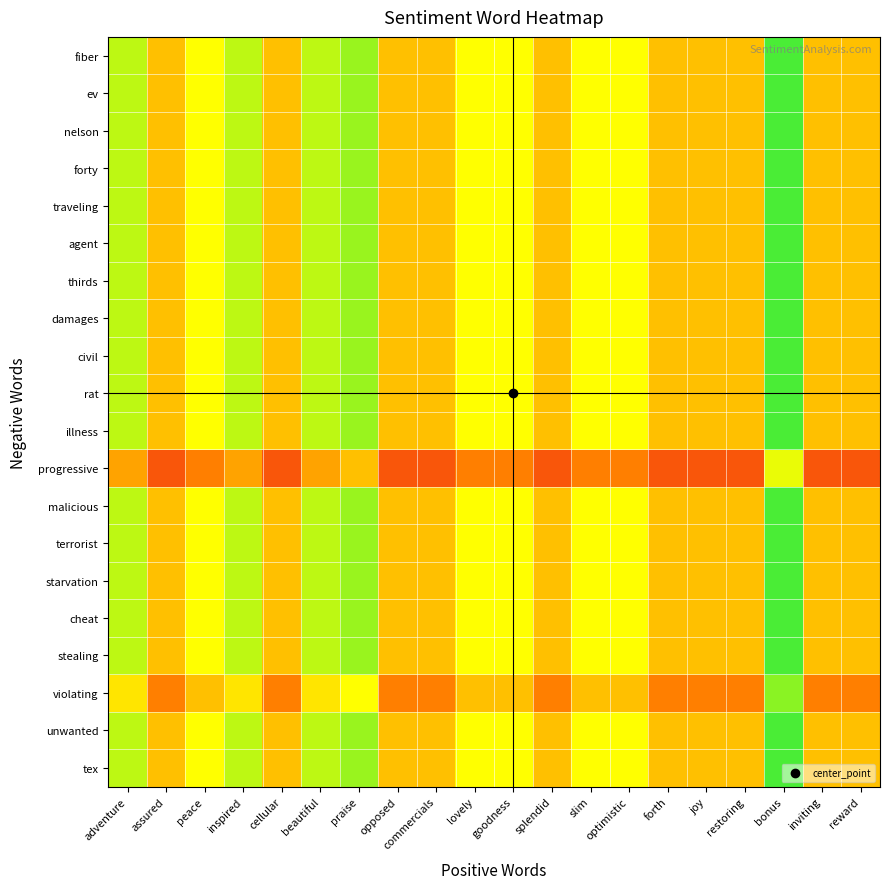

Reading left to right, list all the values displayed in this chart.

tex: adventure=0.8	assured=0.5	peace=0.7	inspired=0.8	cellular=0.5	beautiful=0.8	praise=0.8	opposed=0.5	commercials=0.5	lovely=0.7	goodness=0.7	splendid=0.5	slim=0.7	optimistic=0.7	forth=0.5	joy=0.5	restoring=0.5	bonus=0.9	inviting=0.5	reward=0.5
unwanted: adventure=0.8	assured=0.5	peace=0.7	inspired=0.8	cellular=0.5	beautiful=0.8	praise=0.8	opposed=0.5	commercials=0.5	lovely=0.7	goodness=0.7	splendid=0.5	slim=0.7	optimistic=0.7	forth=0.5	joy=0.5	restoring=0.5	bonus=0.9	inviting=0.5	reward=0.5
violating: adventure=0.6	assured=0.3	peace=0.5	inspired=0.6	cellular=0.3	beautiful=0.6	praise=0.7	opposed=0.3	commercials=0.3	lovely=0.5	goodness=0.5	splendid=0.3	slim=0.5	optimistic=0.5	forth=0.3	joy=0.3	restoring=0.3	bonus=0.8	inviting=0.3	reward=0.3
stealing: adventure=0.8	assured=0.5	peace=0.7	inspired=0.8	cellular=0.5	beautiful=0.8	praise=0.8	opposed=0.5	commercials=0.5	lovely=0.7	goodness=0.7	splendid=0.5	slim=0.7	optimistic=0.7	forth=0.5	joy=0.5	restoring=0.5	bonus=0.9	inviting=0.5	reward=0.5
cheat: adventure=0.8	assured=0.5	peace=0.7	inspired=0.8	cellular=0.5	beautiful=0.8	praise=0.8	opposed=0.5	commercials=0.5	lovely=0.7	goodness=0.7	splendid=0.5	slim=0.7	optimistic=0.7	forth=0.5	joy=0.5	restoring=0.5	bonus=0.9	inviting=0.5	reward=0.5
starvation: adventure=0.8	assured=0.5	peace=0.7	inspired=0.8	cellular=0.5	beautiful=0.8	praise=0.8	opposed=0.5	commercials=0.5	lovely=0.7	goodness=0.7	splendid=0.5	slim=0.7	optimistic=0.7	forth=0.5	joy=0.5	restoring=0.5	bonus=0.9	inviting=0.5	reward=0.5
terrorist: adventure=0.8	assured=0.5	peace=0.7	inspired=0.8	cellular=0.5	beautiful=0.8	praise=0.8	opposed=0.5	commercials=0.5	lovely=0.7	goodness=0.7	splendid=0.5	slim=0.7	optimistic=0.7	forth=0.5	joy=0.5	restoring=0.5	bonus=0.9	inviting=0.5	reward=0.5
malicious: adventure=0.8	assured=0.5	peace=0.7	inspired=0.8	cellular=0.5	beautiful=0.8	praise=0.8	opposed=0.5	commercials=0.5	lovely=0.7	goodness=0.7	splendid=0.5	slim=0.7	optimistic=0.7	forth=0.5	joy=0.5	restoring=0.5	bonus=0.9	inviting=0.5	reward=0.5
progressive: adventure=0.4	assured=0.2	peace=0.3	inspired=0.4	cellular=0.2	beautiful=0.4	praise=0.5	opposed=0.2	commercials=0.2	lovely=0.3	goodness=0.3	splendid=0.2	slim=0.3	optimistic=0.3	forth=0.2	joy=0.2	restoring=0.2	bonus=0.7	inviting=0.2	reward=0.2
illness: adventure=0.8	assured=0.5	peace=0.7	inspired=0.8	cellular=0.5	beautiful=0.8	praise=0.8	opposed=0.5	commercials=0.5	lovely=0.7	goodness=0.7	splendid=0.5	slim=0.7	optimistic=0.7	forth=0.5	joy=0.5	restoring=0.5	bonus=0.9	inviting=0.5	reward=0.5
rat: adventure=0.8	assured=0.5	peace=0.7	inspired=0.8	cellular=0.5	beautiful=0.8	praise=0.8	opposed=0.5	commercials=0.5	lovely=0.7	goodness=0.7	splendid=0.5	slim=0.7	optimistic=0.7	forth=0.5	joy=0.5	restoring=0.5	bonus=0.9	inviting=0.5	reward=0.5
civil: adventure=0.8	assured=0.5	peace=0.7	inspired=0.8	cellular=0.5	beautiful=0.8	praise=0.8	opposed=0.5	commercials=0.5	lovely=0.7	goodness=0.7	splendid=0.5	slim=0.7	optimistic=0.7	forth=0.5	joy=0.5	restoring=0.5	bonus=0.9	inviting=0.5	reward=0.5
damages: adventure=0.8	assured=0.5	peace=0.7	inspired=0.8	cellular=0.5	beautiful=0.8	praise=0.8	opposed=0.5	commercials=0.5	lovely=0.7	goodness=0.7	splendid=0.5	slim=0.7	optimistic=0.7	forth=0.5	joy=0.5	restoring=0.5	bonus=0.9	inviting=0.5	reward=0.5
thirds: adventure=0.8	assured=0.5	peace=0.7	inspired=0.8	cellular=0.5	beautiful=0.8	praise=0.8	opposed=0.5	commercials=0.5	lovely=0.7	goodness=0.7	splendid=0.5	slim=0.7	optimistic=0.7	forth=0.5	joy=0.5	restoring=0.5	bonus=0.9	inviting=0.5	reward=0.5
agent: adventure=0.8	assured=0.5	peace=0.7	inspired=0.8	cellular=0.5	beautiful=0.8	praise=0.8	opposed=0.5	commercials=0.5	lovely=0.7	goodness=0.7	splendid=0.5	slim=0.7	optimistic=0.7	forth=0.5	joy=0.5	restoring=0.5	bonus=0.9	inviting=0.5	reward=0.5
traveling: adventure=0.8	assured=0.5	peace=0.7	inspired=0.8	cellular=0.5	beautiful=0.8	praise=0.8	opposed=0.5	commercials=0.5	lovely=0.7	goodness=0.7	splendid=0.5	slim=0.7	optimistic=0.7	forth=0.5	joy=0.5	restoring=0.5	bonus=0.9	inviting=0.5	reward=0.5
forty: adventure=0.8	assured=0.5	peace=0.7	inspired=0.8	cellular=0.5	beautiful=0.8	praise=0.8	opposed=0.5	commercials=0.5	lovely=0.7	goodness=0.7	splendid=0.5	slim=0.7	optimistic=0.7	forth=0.5	joy=0.5	restoring=0.5	bonus=0.9	inviting=0.5	reward=0.5
nelson: adventure=0.8	assured=0.5	peace=0.7	inspired=0.8	cellular=0.5	beautiful=0.8	praise=0.8	opposed=0.5	commercials=0.5	lovely=0.7	goodness=0.7	splendid=0.5	slim=0.7	optimistic=0.7	forth=0.5	joy=0.5	restoring=0.5	bonus=0.9	inviting=0.5	reward=0.5
ev: adventure=0.8	assured=0.5	peace=0.7	inspired=0.8	cellular=0.5	beautiful=0.8	praise=0.8	opposed=0.5	commercials=0.5	lovely=0.7	goodness=0.7	splendid=0.5	slim=0.7	optimistic=0.7	forth=0.5	joy=0.5	restoring=0.5	bonus=0.9	inviting=0.5	reward=0.5
fiber: adventure=0.8	assured=0.5	peace=0.7	inspired=0.8	cellular=0.5	beautiful=0.8	praise=0.8	opposed=0.5	commercials=0.5	lovely=0.7	goodness=0.7	splendid=0.5	slim=0.7	optimistic=0.7	forth=0.5	joy=0.5	restoring=0.5	bonus=0.9	inviting=0.5	reward=0.5